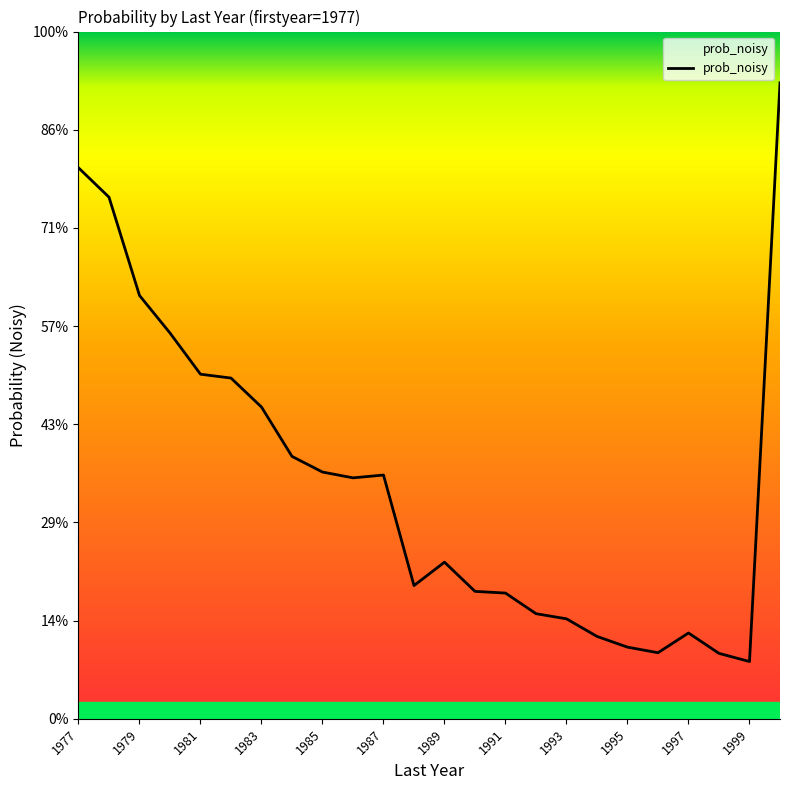

Is this an area chart (filled region under the line)?

Yes